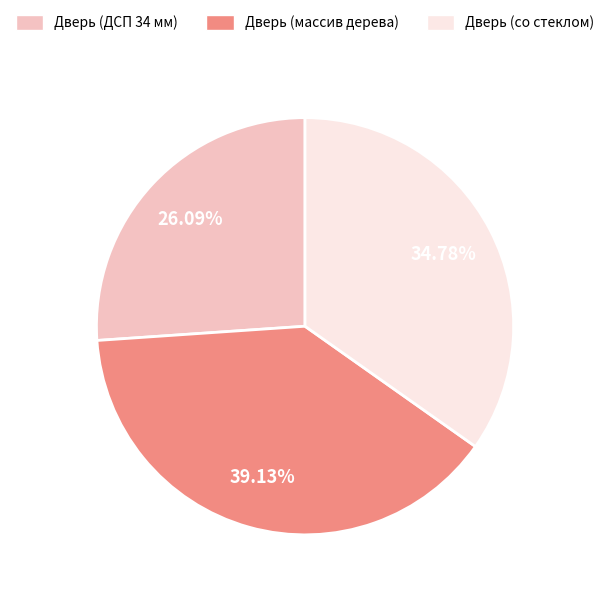

Combined, what portion of the pie is Дверь (массив дерева) and Дверь (ДСП 34 мм)?

65.2%